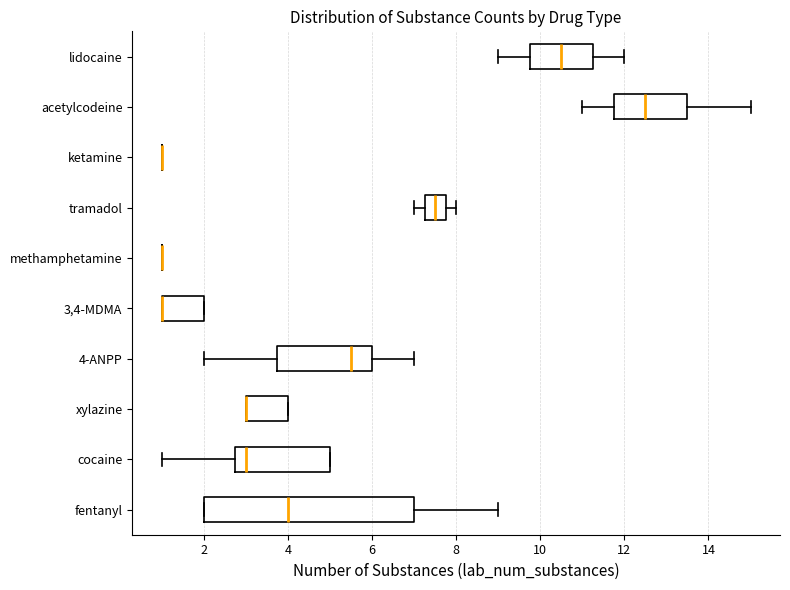

Reading bottom to top, read every box against the x-axis: the position of its median line, the range the box covers, and the ends of its whiskers. The values are not printed on the chart, so give them approximately, as read against the axis.

fentanyl: median 4.0, box 2.0 to 7.0, whiskers 2.0 to 9.0
cocaine: median 3.0, box 2.8 to 5.0, whiskers 1.0 to 5.0
xylazine: median 3.0 (drawn on the box's left edge), box 3.0 to 4.0, whiskers 3.0 to 4.0
4-ANPP: median 5.6, box 3.8 to 6.0, whiskers 2.0 to 7.0
3,4-MDMA: median 1.0 (drawn on the box's left edge), box 1.0 to 2.0, whiskers 1.0 to 2.0
methamphetamine: box collapsed to a line at 1.0, whiskers 1.0 to 1.0
tramadol: median 7.6, box 7.2 to 7.8, whiskers 7.0 to 8.0
ketamine: box collapsed to a line at 1.0, whiskers 1.0 to 1.0
acetylcodeine: median 12.6, box 11.8 to 13.6, whiskers 11.0 to 15.0
lidocaine: median 10.6, box 9.8 to 11.2, whiskers 9.0 to 12.0